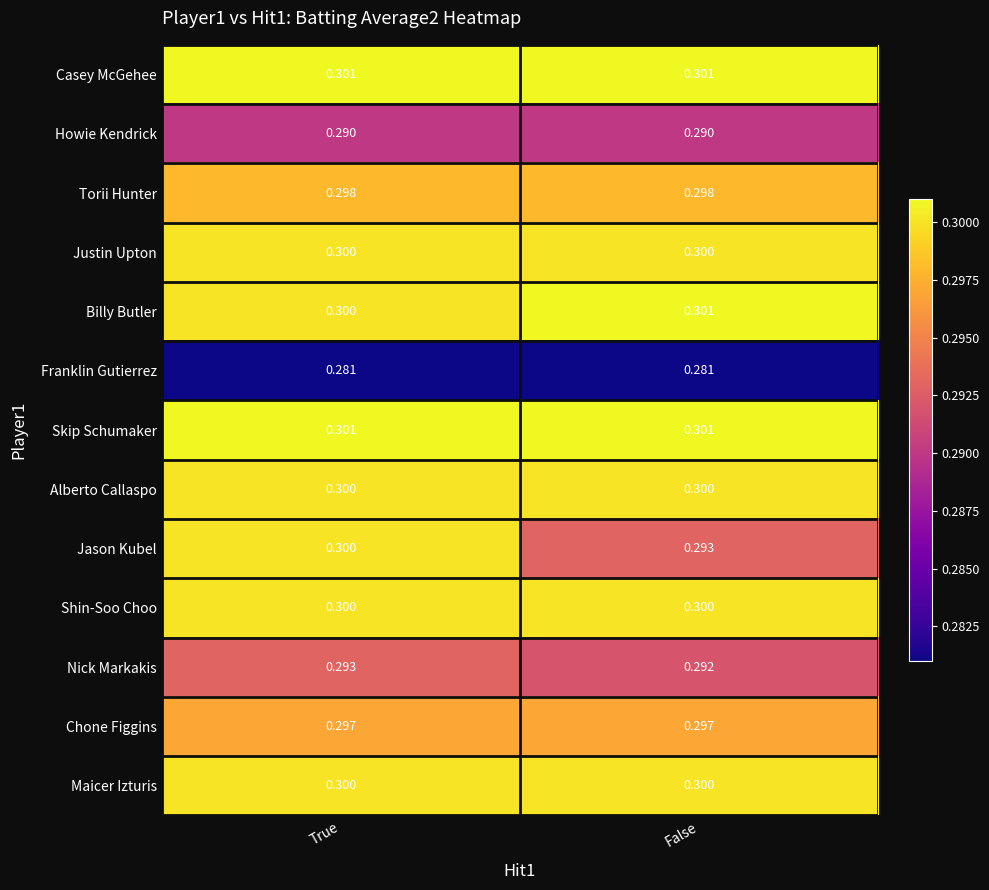

Rank the categories by Nick Markakis value from highest to lowest.

True, False